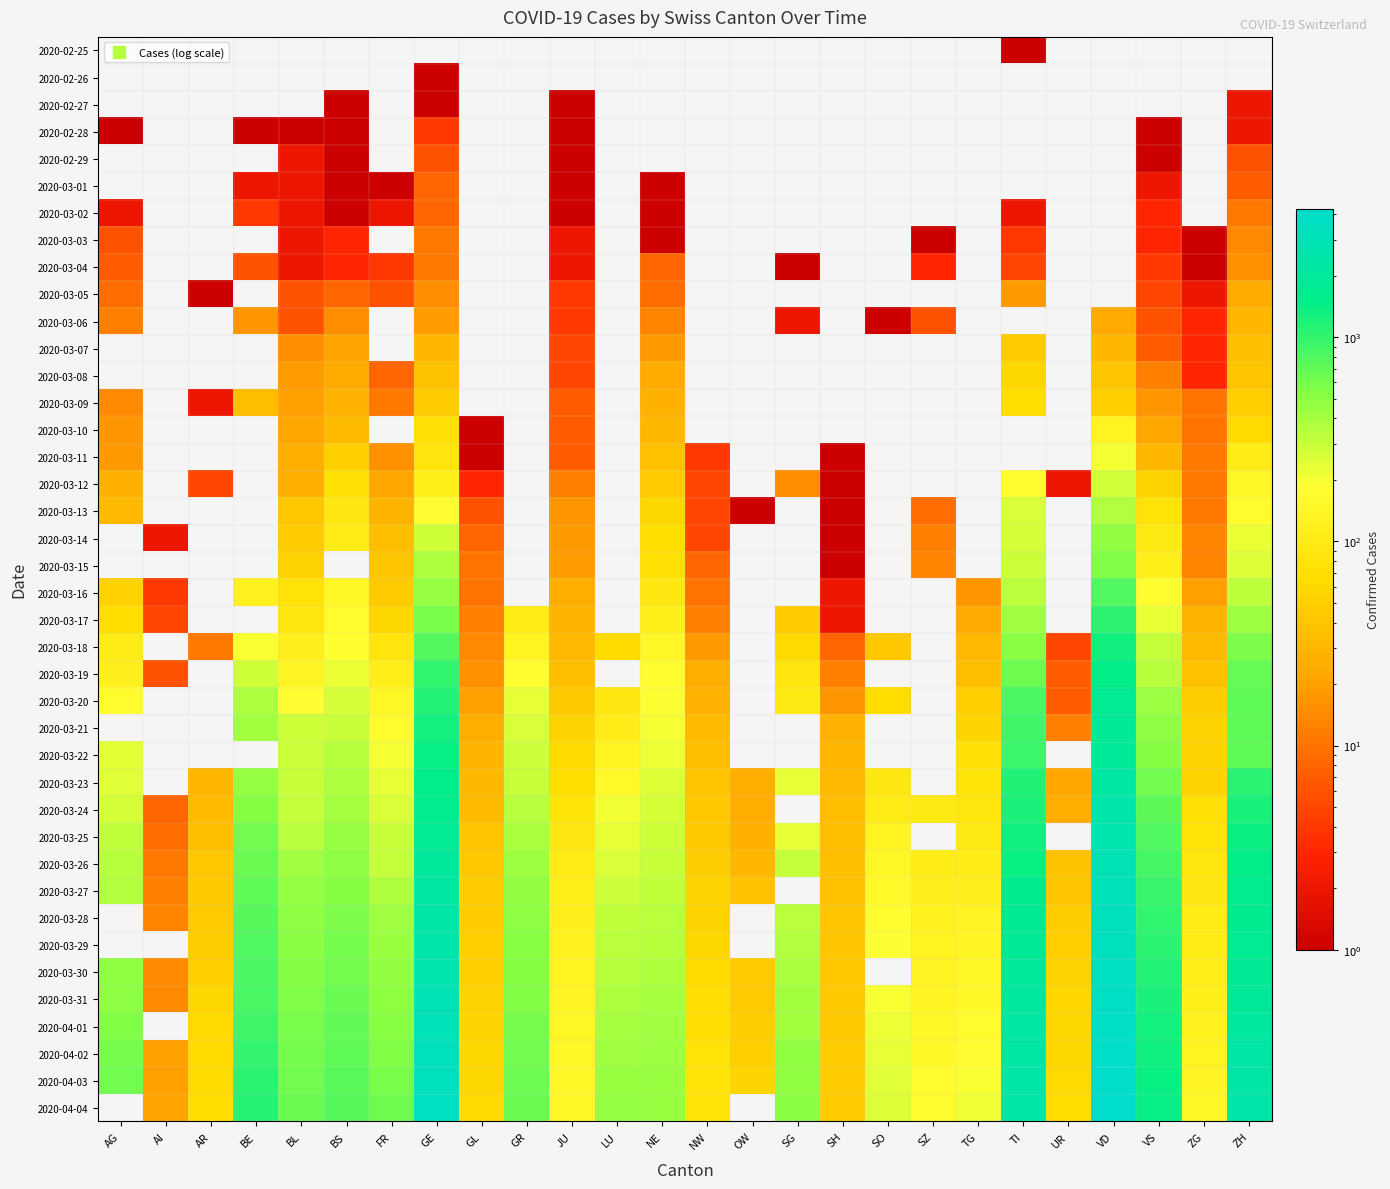

Is the value of 2020-02-29 at BL greater than the value of 2020-03-06 at LU?

No